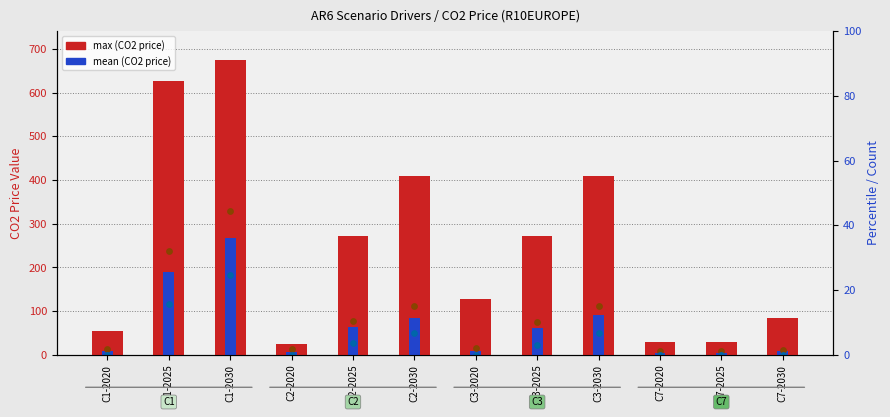

At which category is the sum across all series the highest?

C1-2030